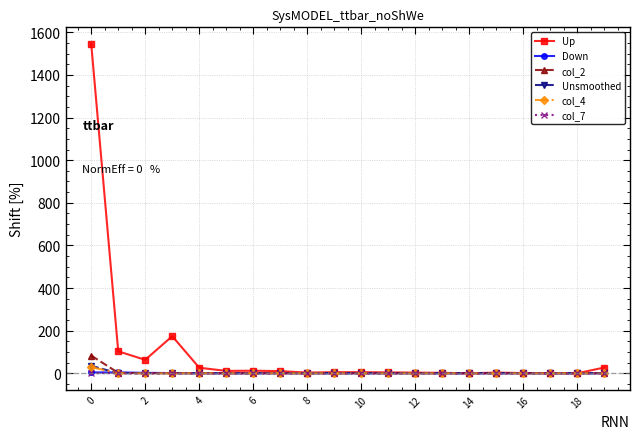

Which series has the largest total across all categories?

Up